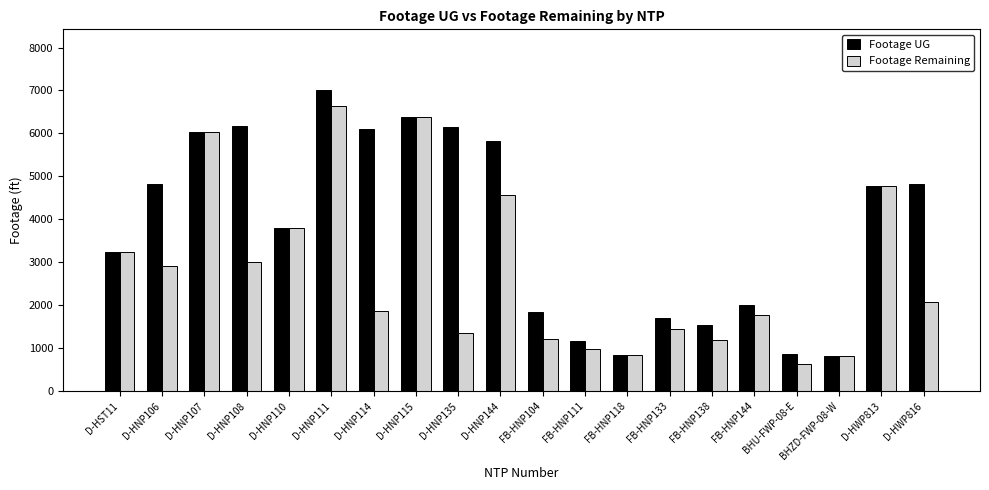

Where is Footage UG nearest to the value 3913?

D-HNP110